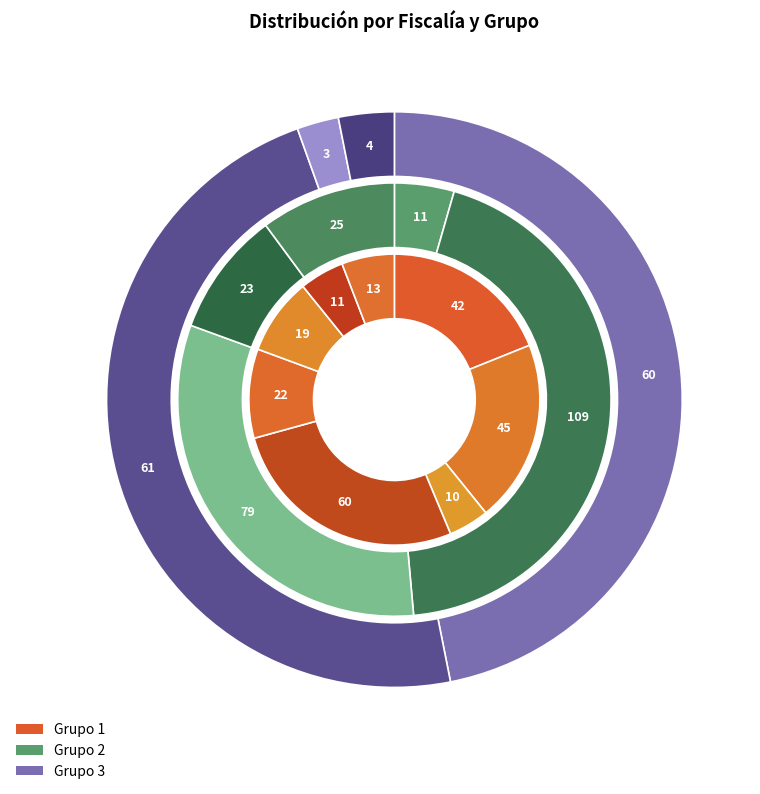

Which category has the biggest portion of the pie?

Fiscalia 4